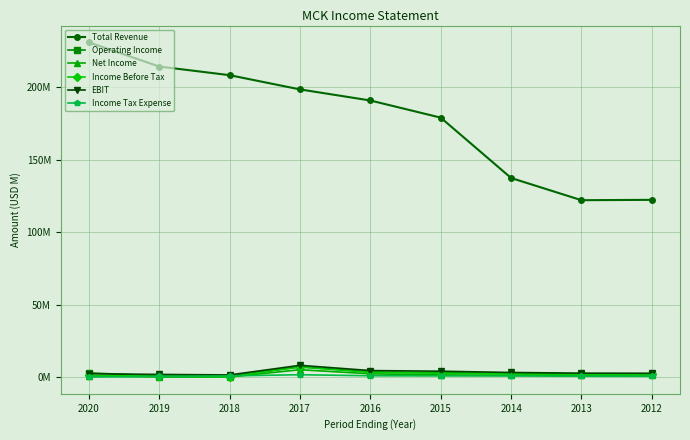

At how many categories does at least one series exceed 72687095?

9